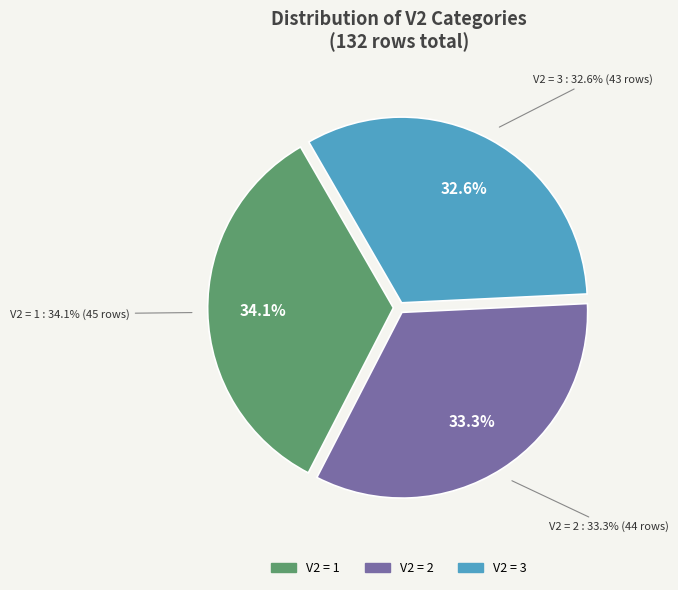

What is the change in value from 1 to 2?

-1